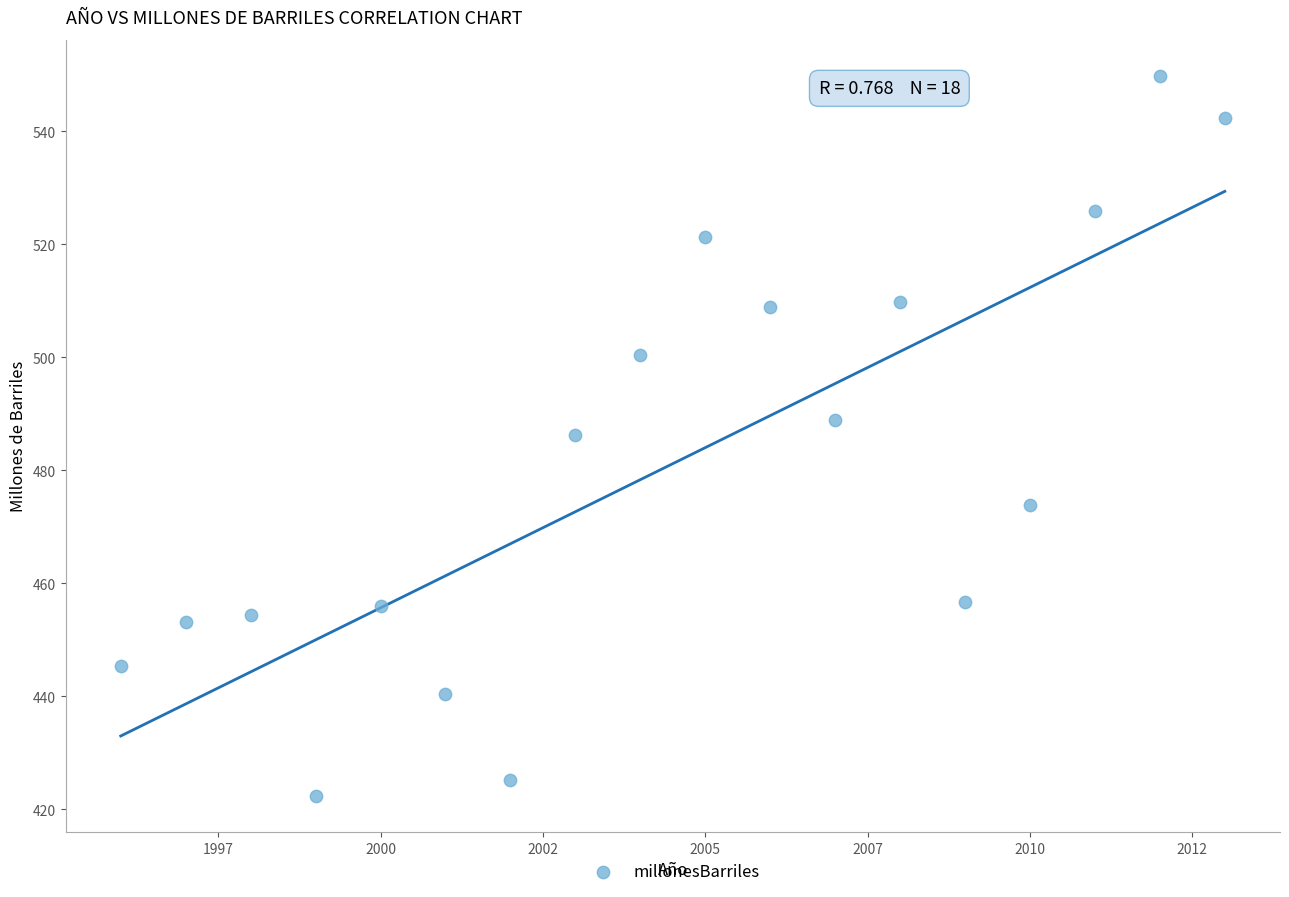

What is the range of X values (max minus min)?

17.0